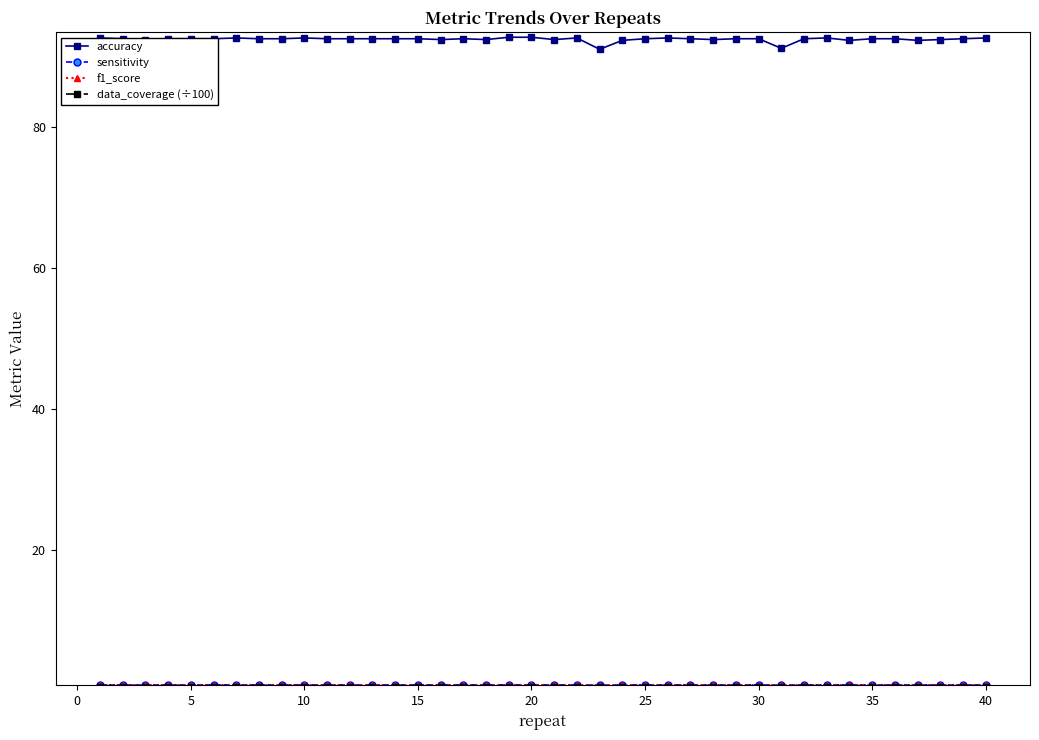

Which series has the widest spread of values?

accuracy